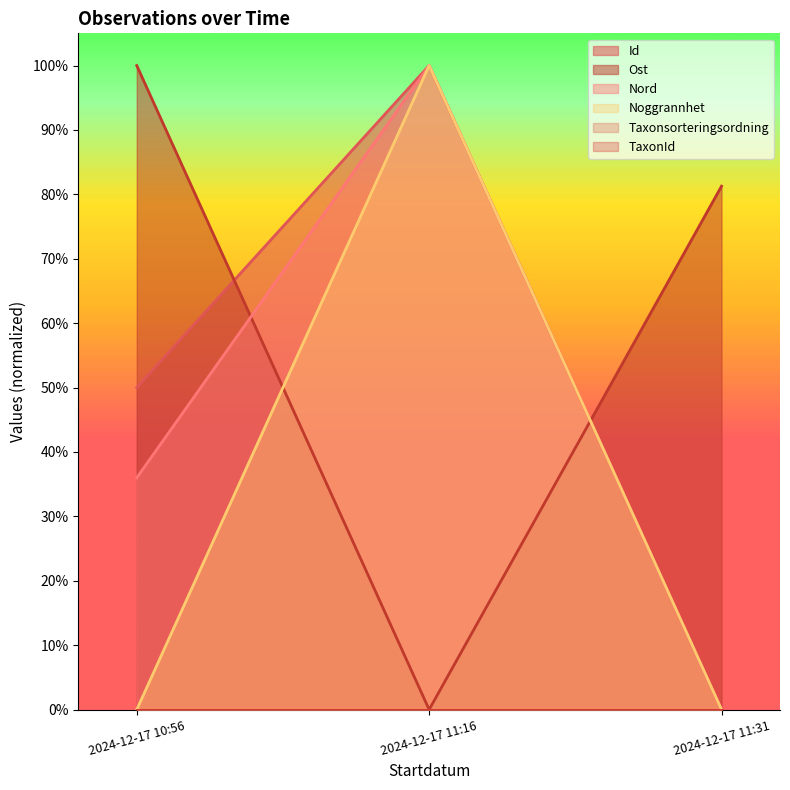

Is the value of Id at 2024-12-17 10:56 greater than the value of Noggrannhet at 2024-12-17 11:16?

No